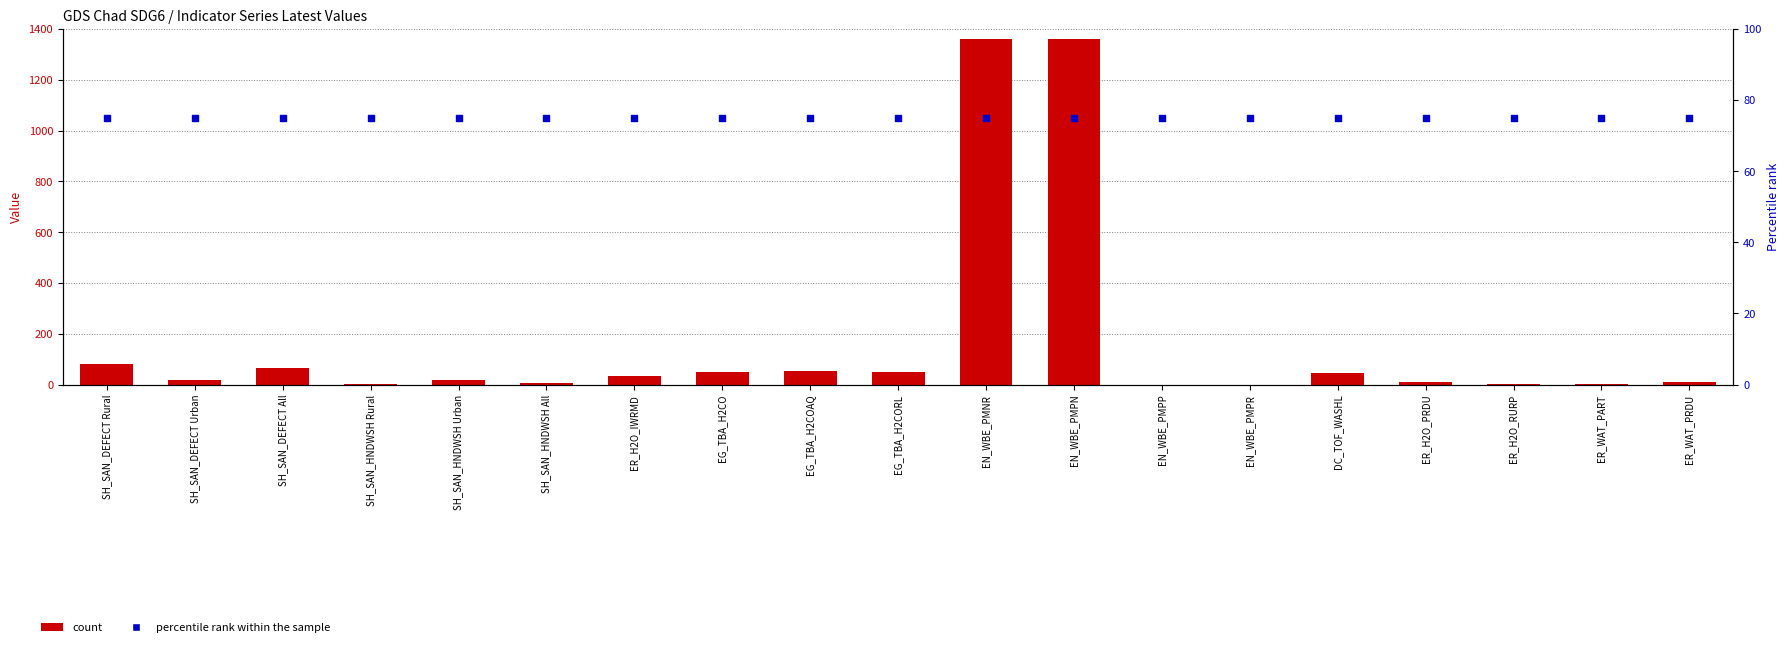

At which category is the sum across all series the highest?

EN_WBE_PMPN